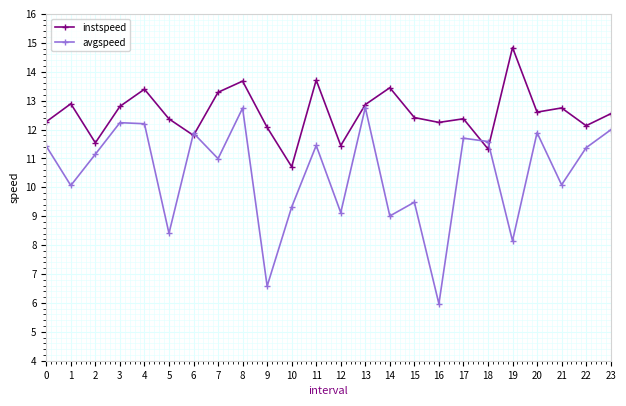

What is the minimum value for instspeed?

10.7